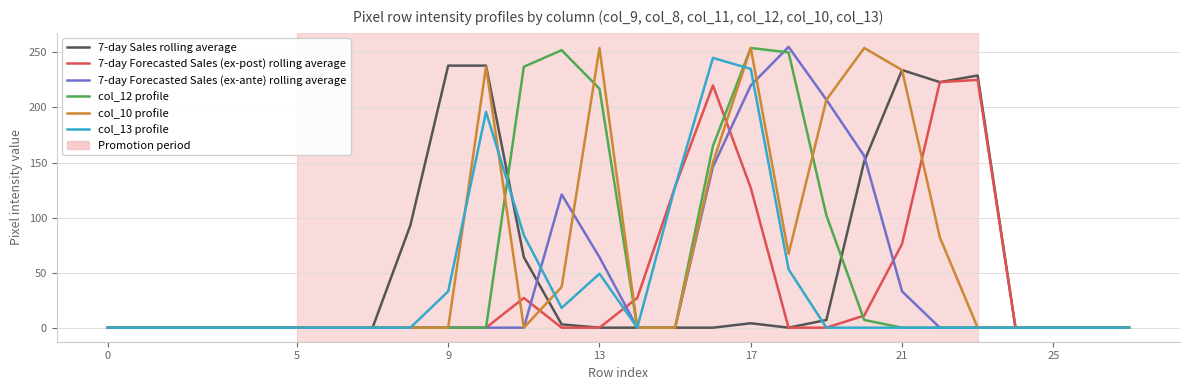

What is the maximum value shown in the chart?

255